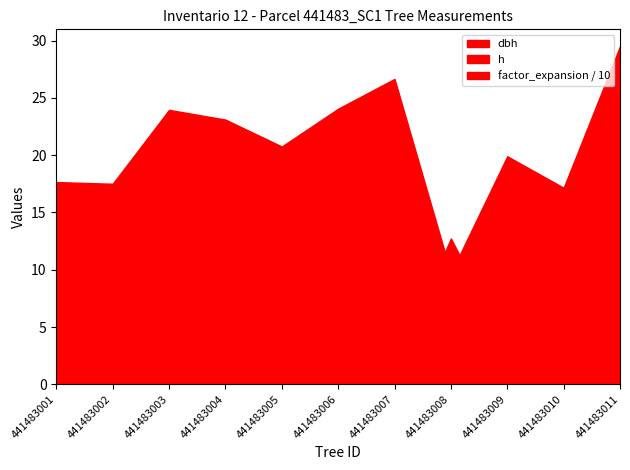

What is the difference between the maximum and minimum values in the h series?

6.0